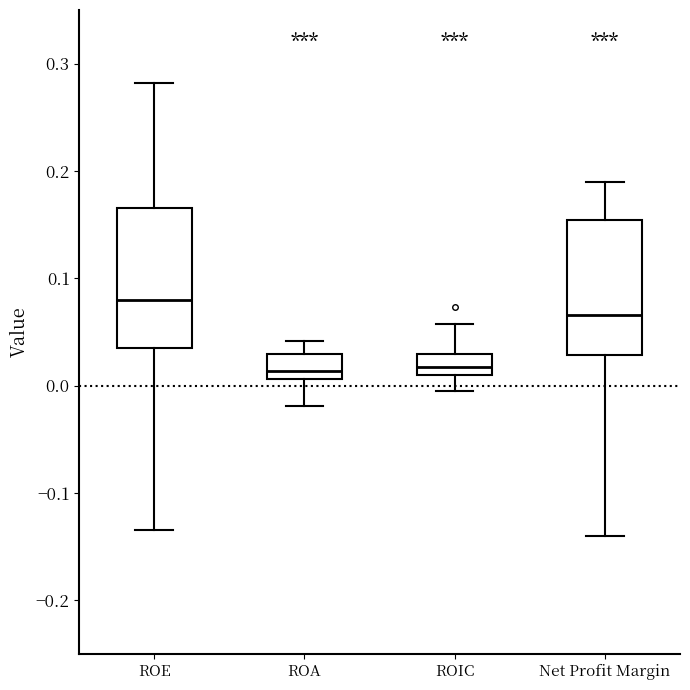

Where is the upper edge of the box for ROE on the y-axis? The values are not printed on the chart, so give them approximately, as read against the axis.

0.17